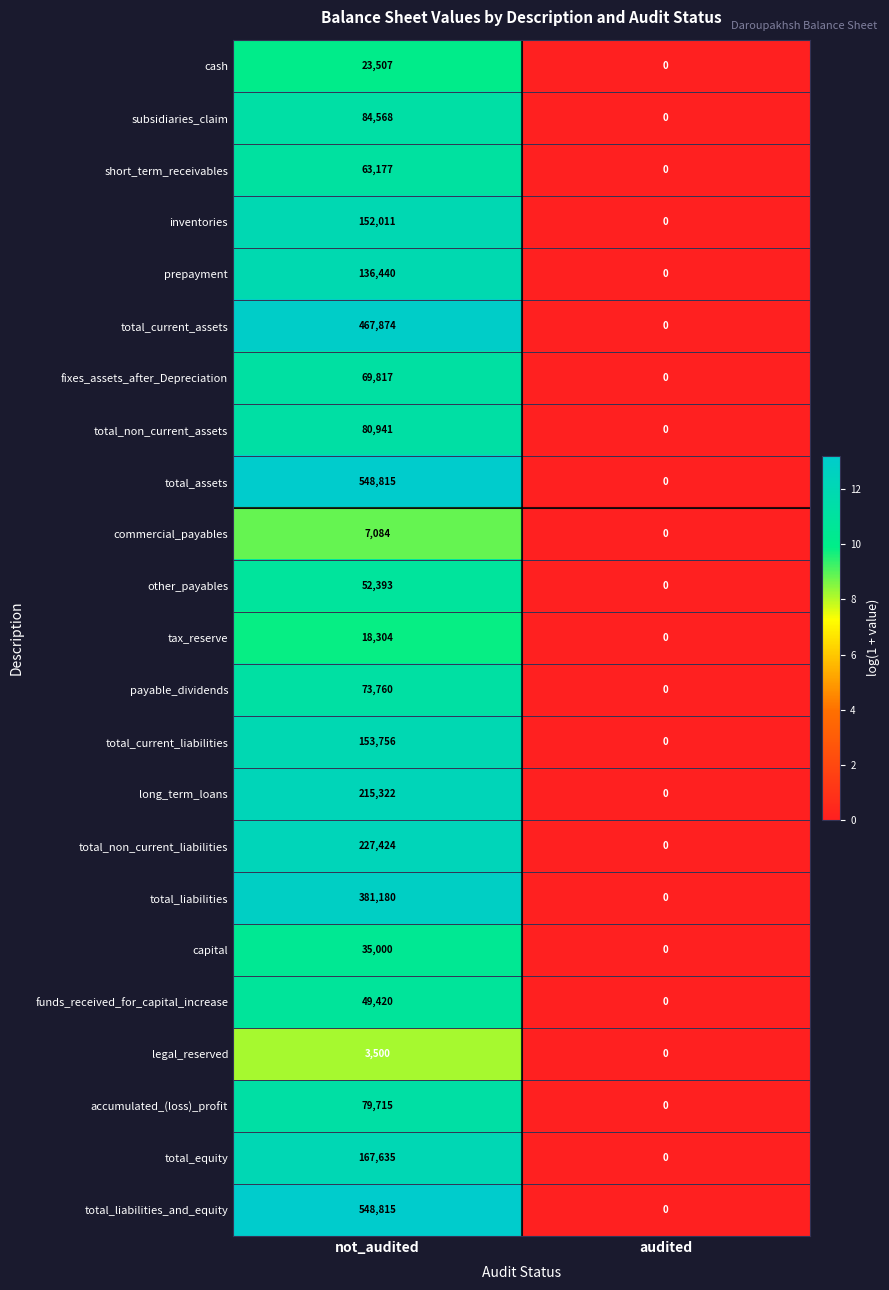

True or false: short_term_receivables has a value of -34667 at audited.

False